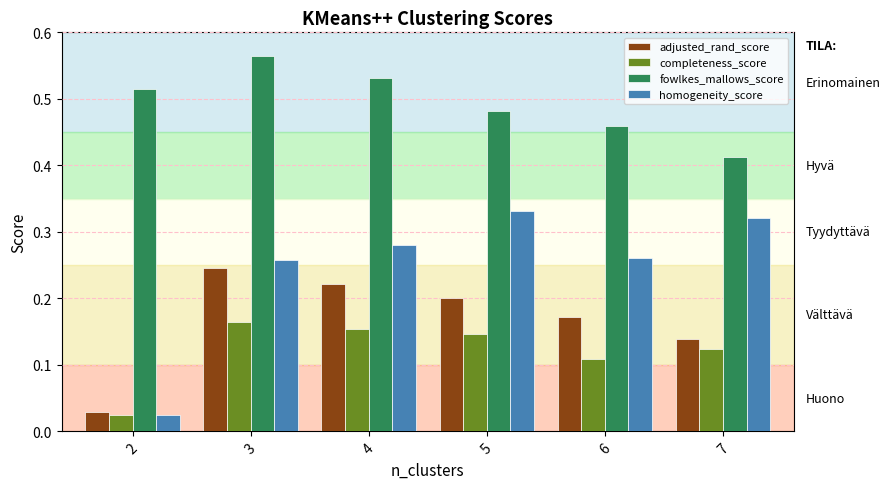

What is the sum of the fowlkes_mallows_score values at 4 and 7?

0.9